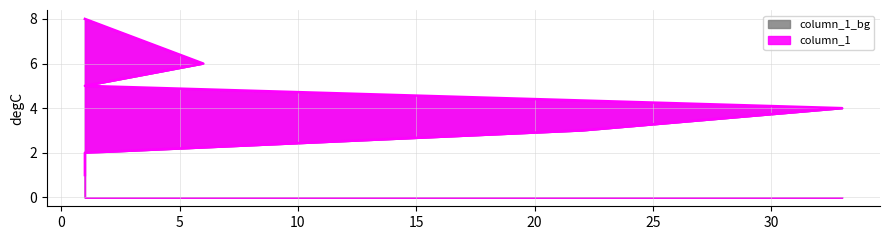

Between 1 and 1, which is larger?

1